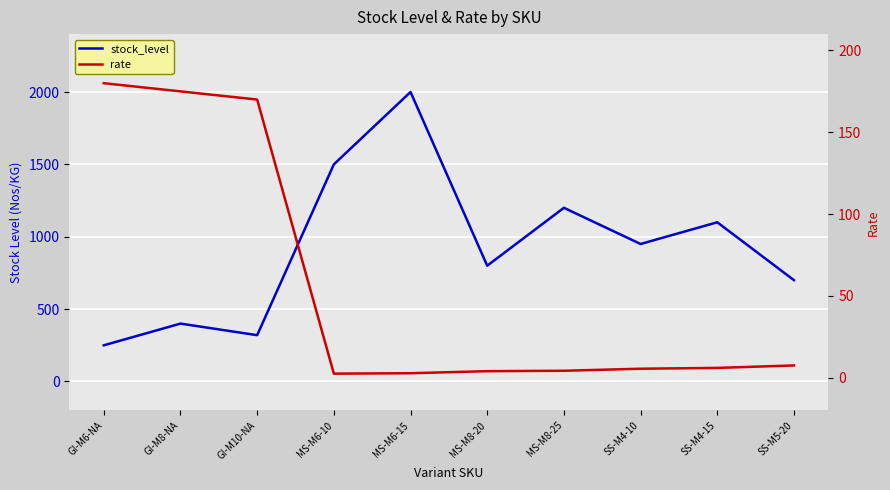

How many values in the stock_level series exceed 950?

4